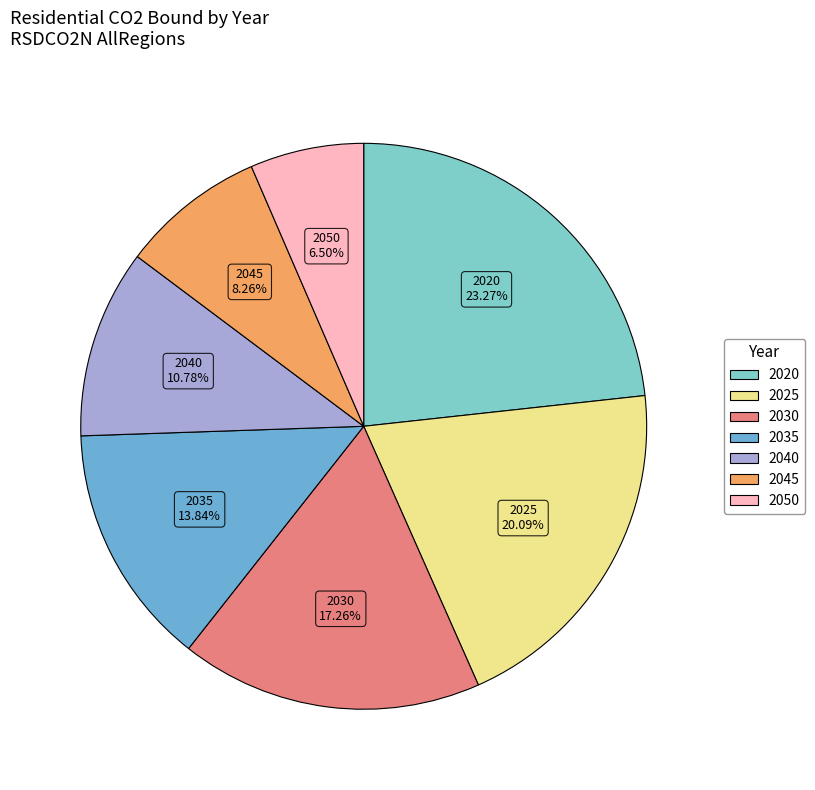

Count the number of slices in the pie.

7